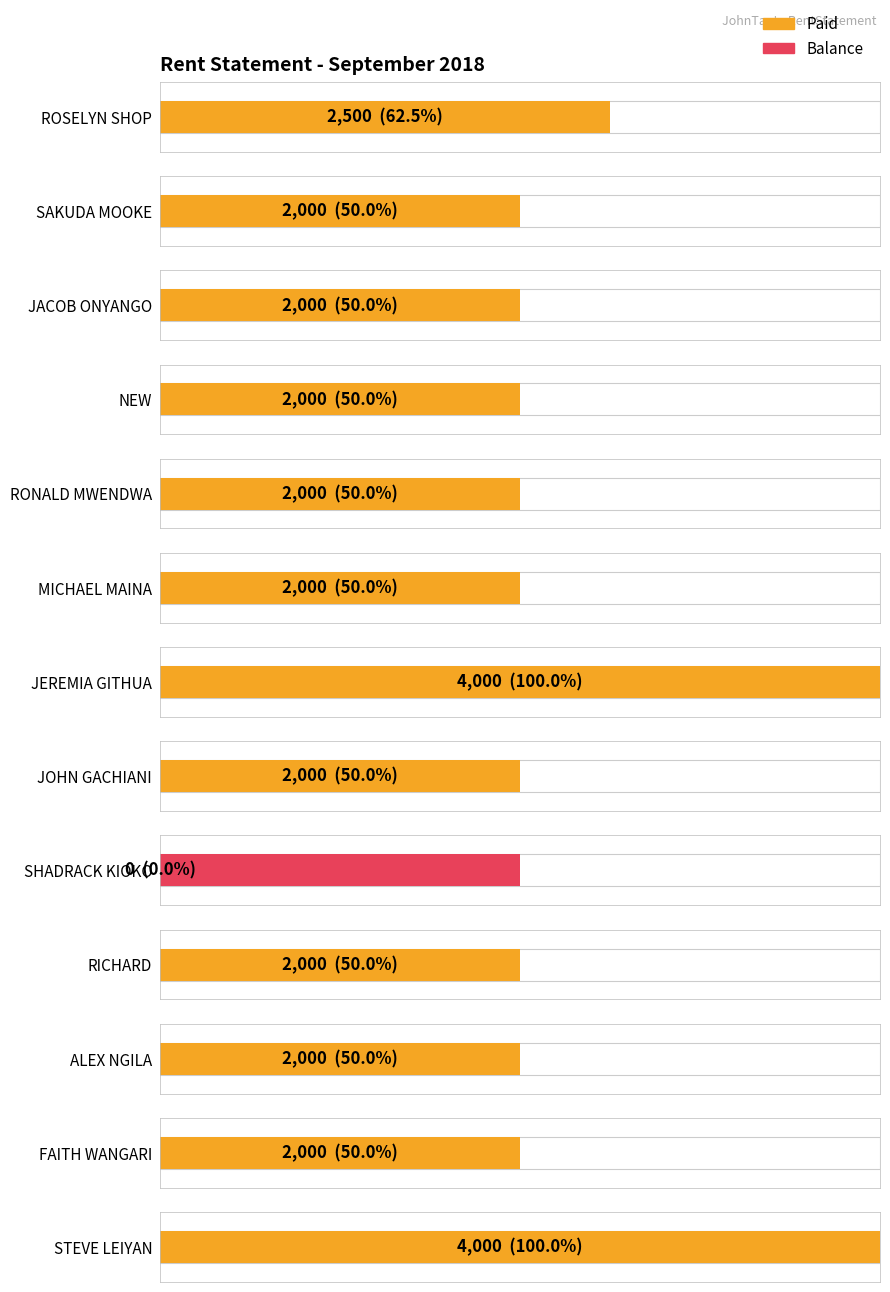

Which series changed the most between FAITH WANGARI and STEVE LEIYAN?

PAID